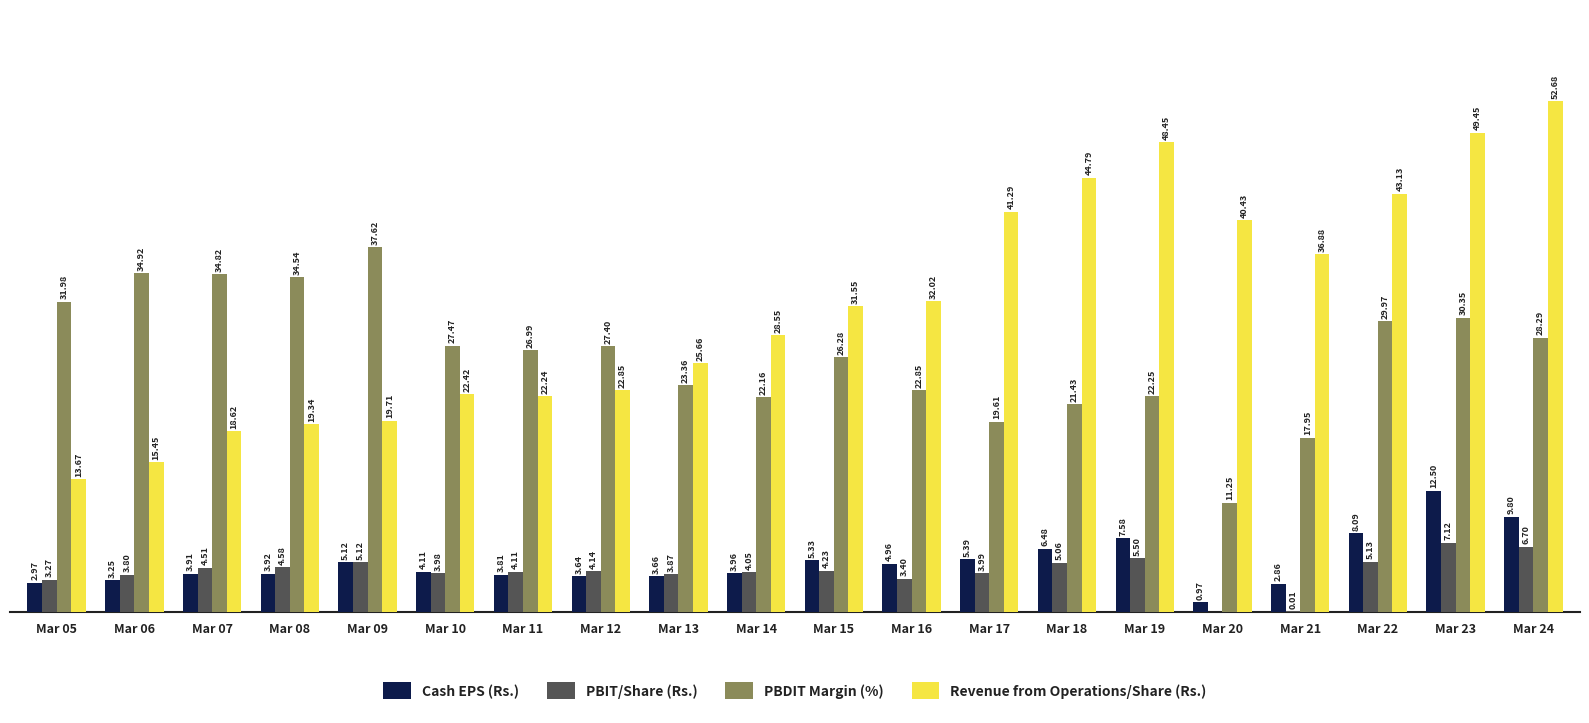

Which series has the largest total across all categories?

Revenue from Operations/Share (Rs.)